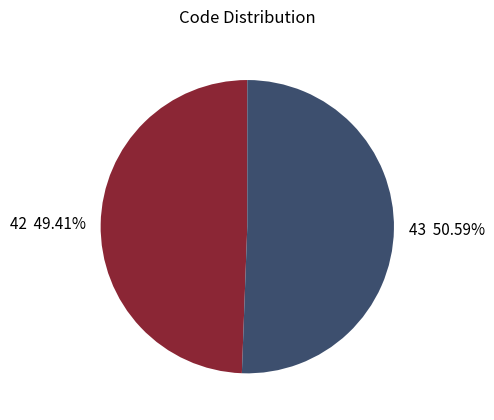

What is the total percentage of 42 and 43?

100.0%